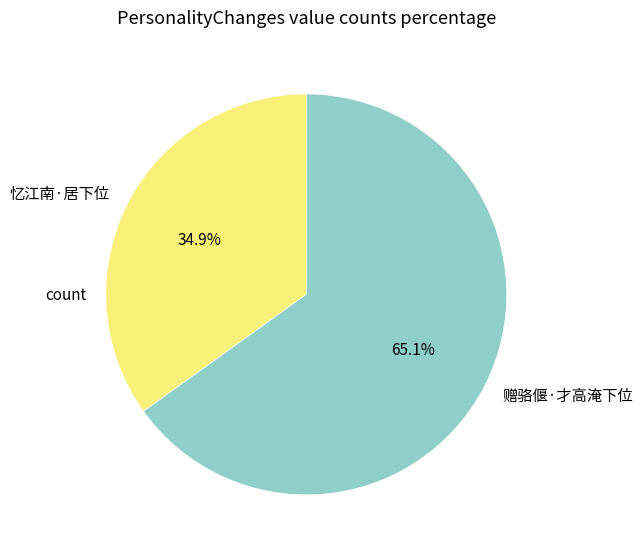

Which has a higher value, 忆江南·居下位 or 赠骆偃·才高淹下位?

赠骆偃·才高淹下位